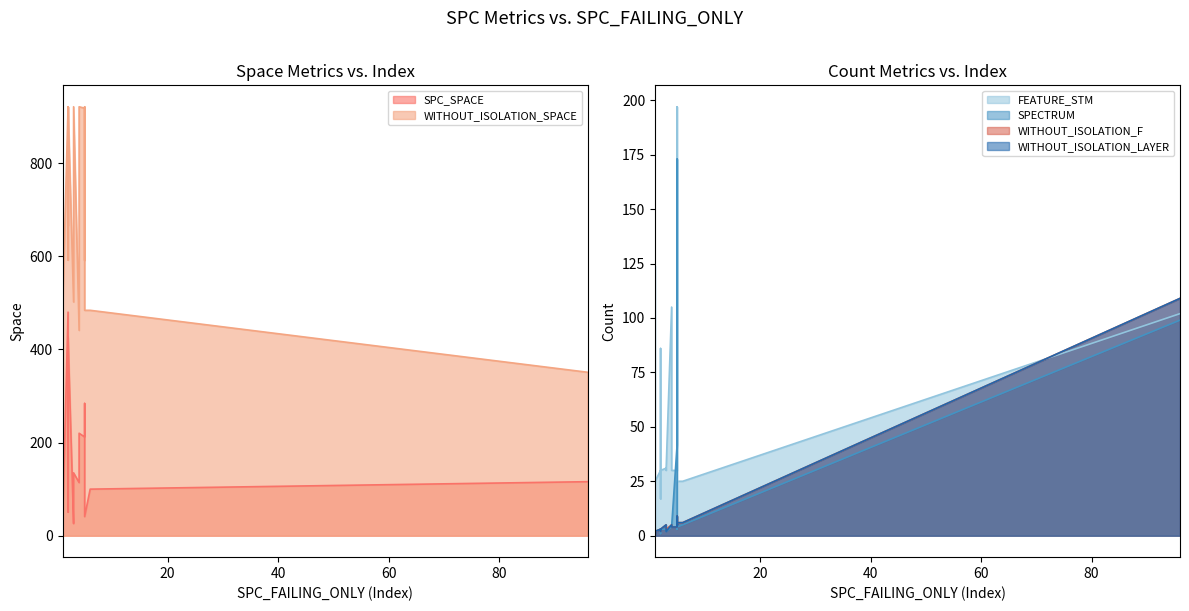

Count the number of categories in the chart.

19